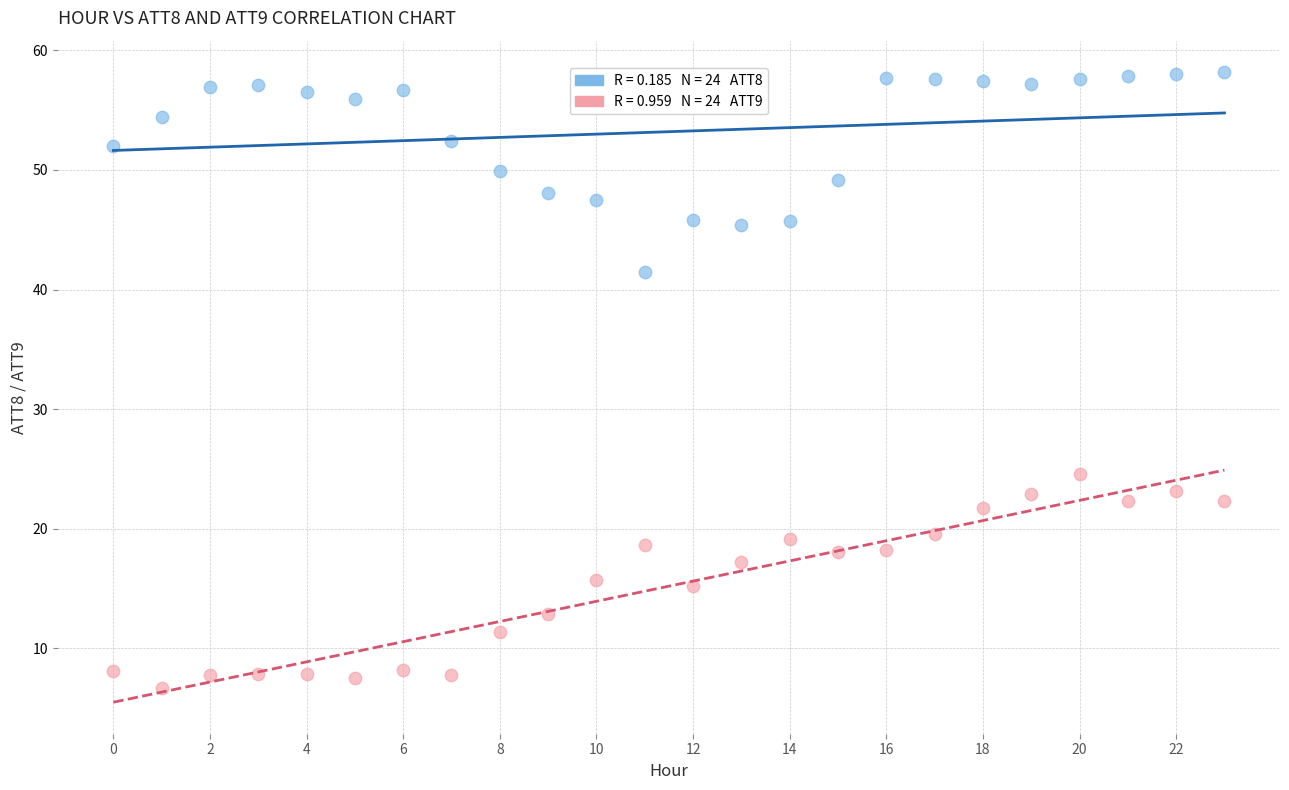

Across all series, what Y value is closest to 32?

24.6